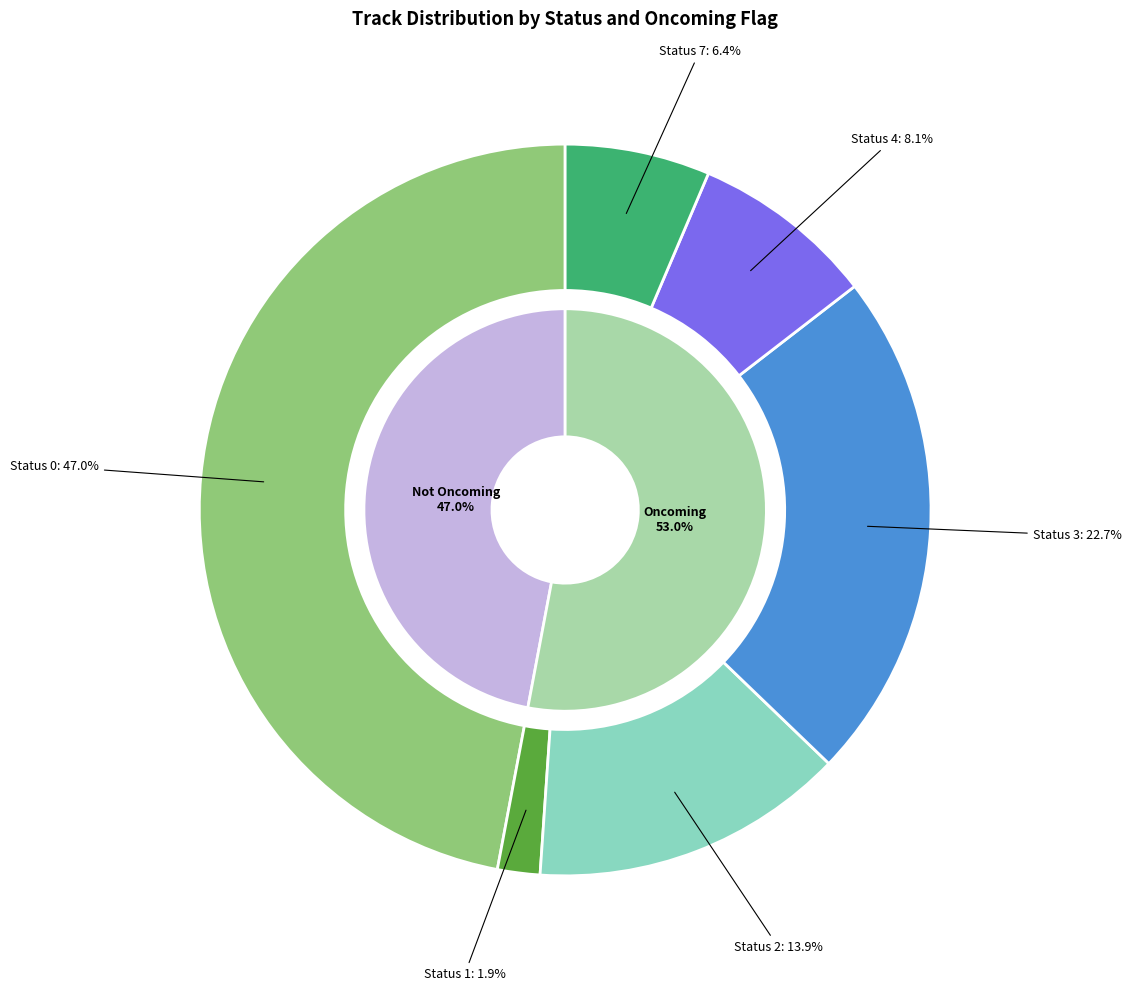

What percentage is the 4 slice, to the nearest percent?

8%